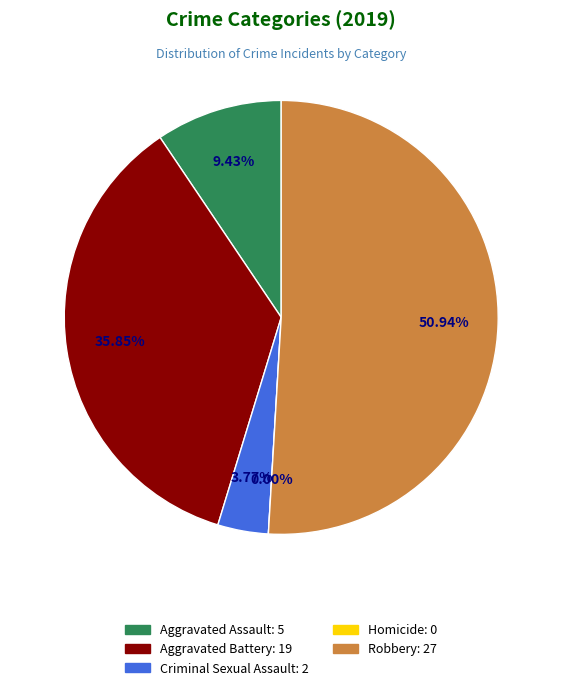

What is the change in value from Aggravated Assault to Criminal Sexual Assault?

-3